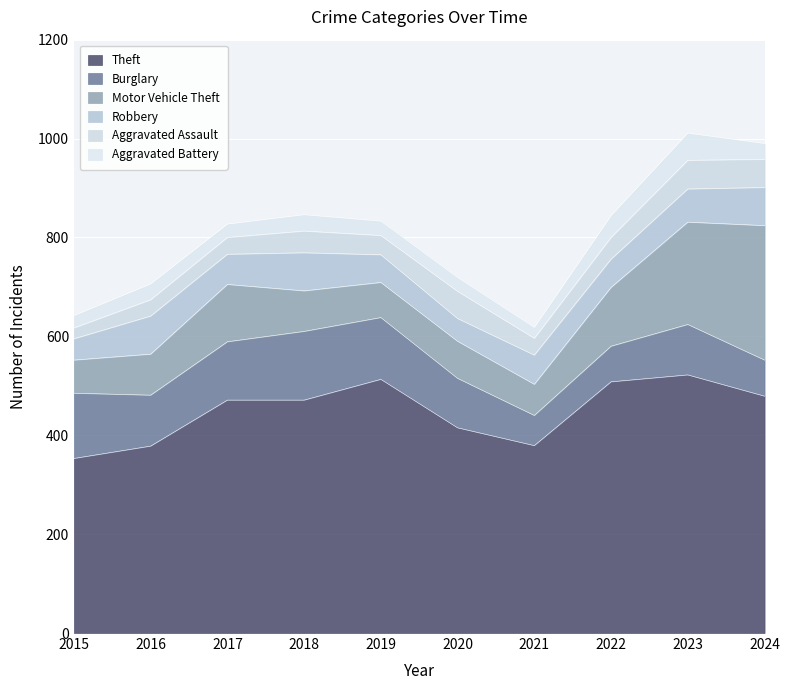

At which label does Theft first exceed 471?

2019